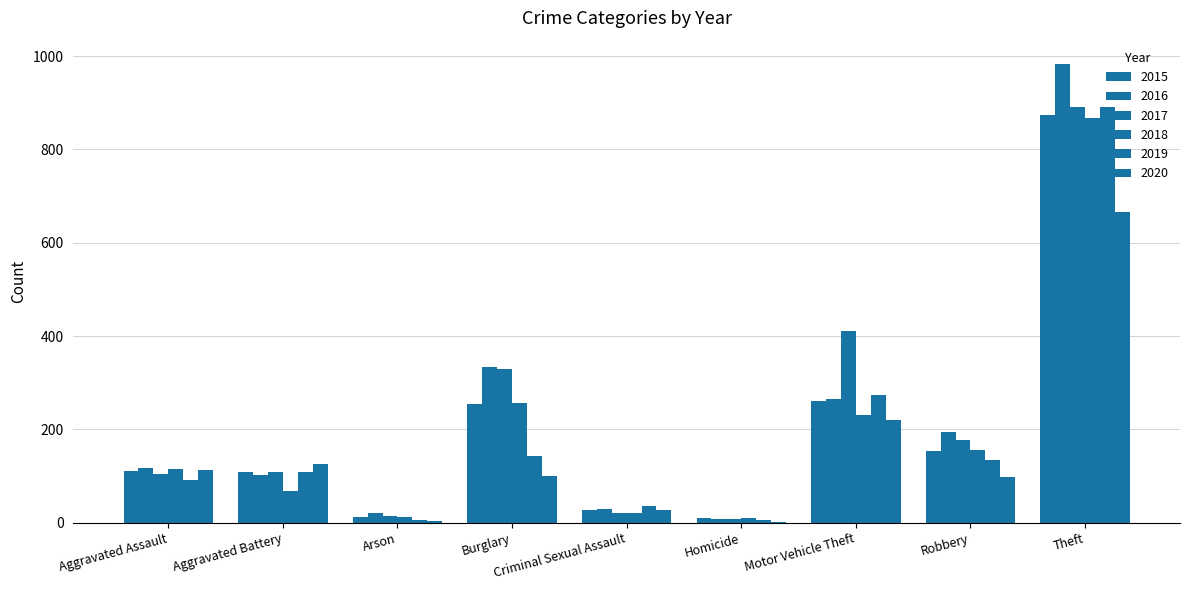

What is the approximate value of 2016 at Aggravated Battery?

102